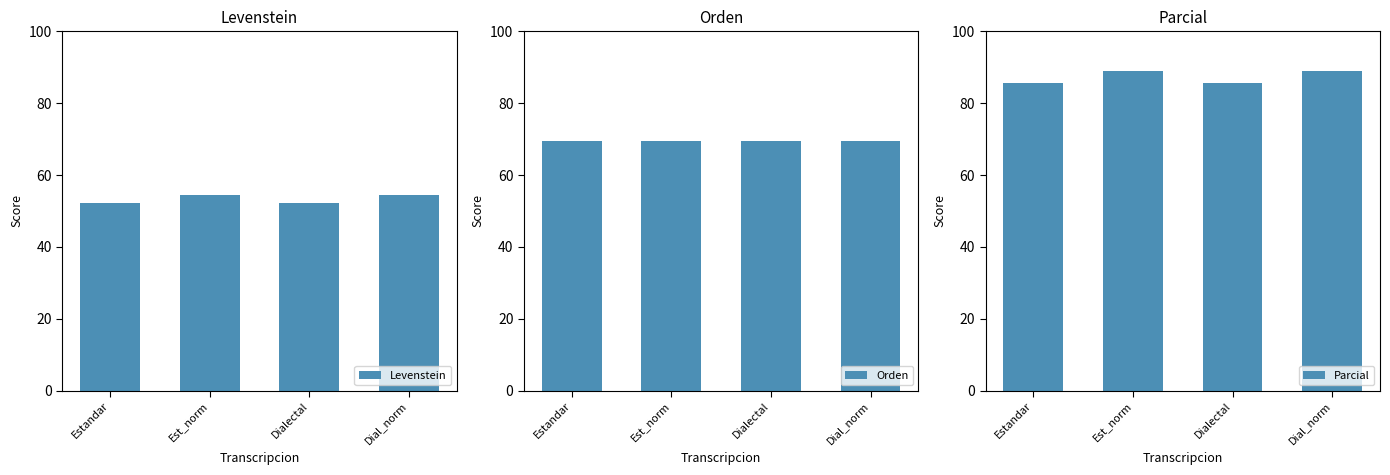

List the series in order of their overall mean, lowest first.

Levenstein, Orden, Parcial